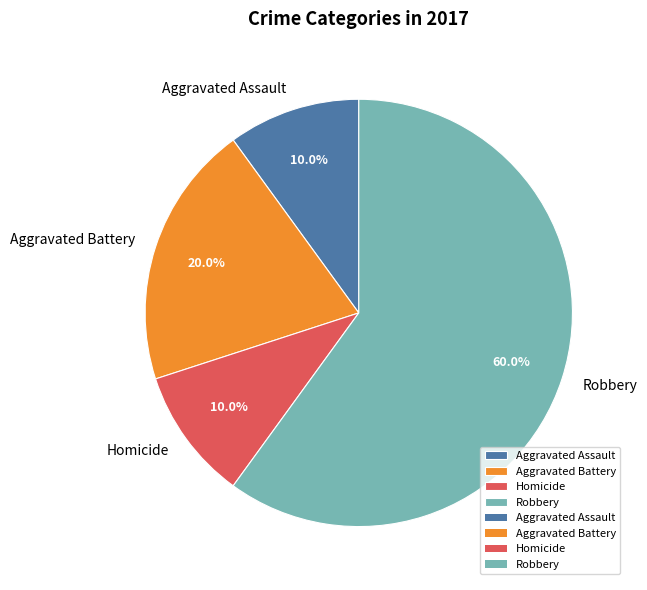

Is the sum of Aggravated Assault and Homicide greater than half?

No